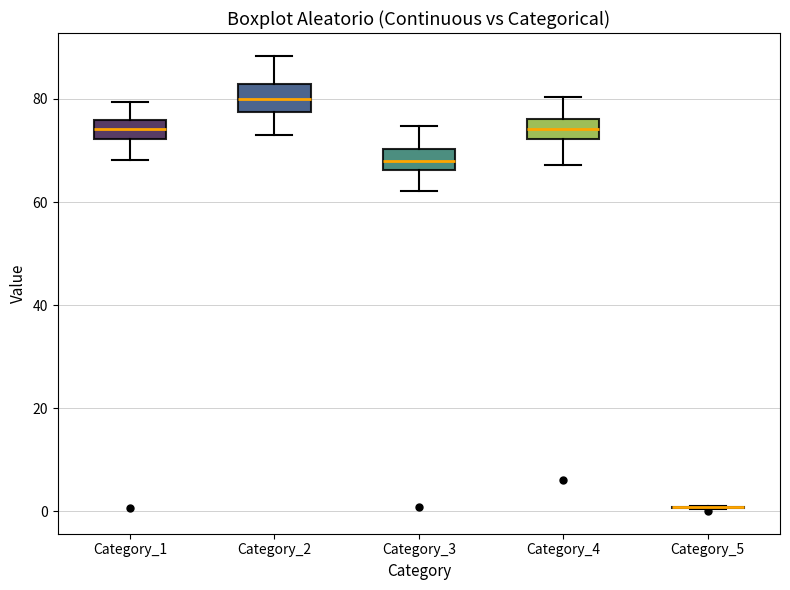

Reading left to right, read every box against the y-axis: the position of its median line, the range the box covers, and the ends of its whiskers. The values are not printed on the chart, so give them approximately, as read against the axis.

Category_1: median 74, box 72 to 76, whiskers 68 to 80
Category_2: median 80, box 78 to 82, whiskers 72 to 88
Category_3: median 68, box 66 to 70, whiskers 62 to 74
Category_4: median 74, box 72 to 76, whiskers 68 to 80
Category_5: box collapsed to a line at 0, whiskers 0 to 0